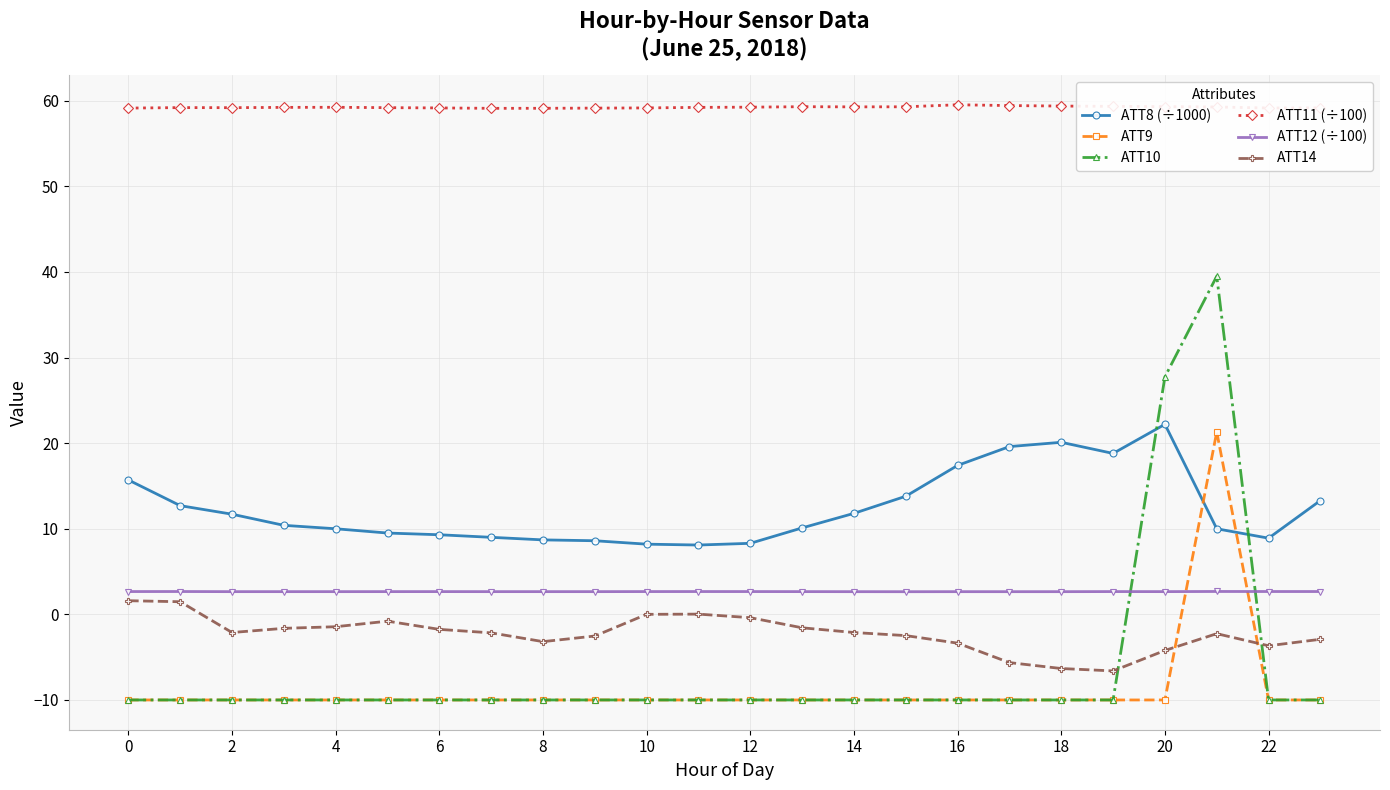

Which series has the largest range (max minus min)?

ATT10